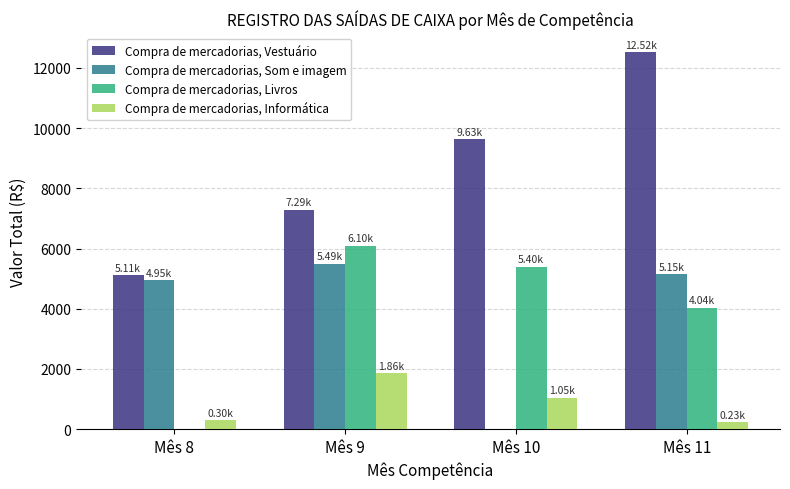

Does the chart contain stacked bars?

No